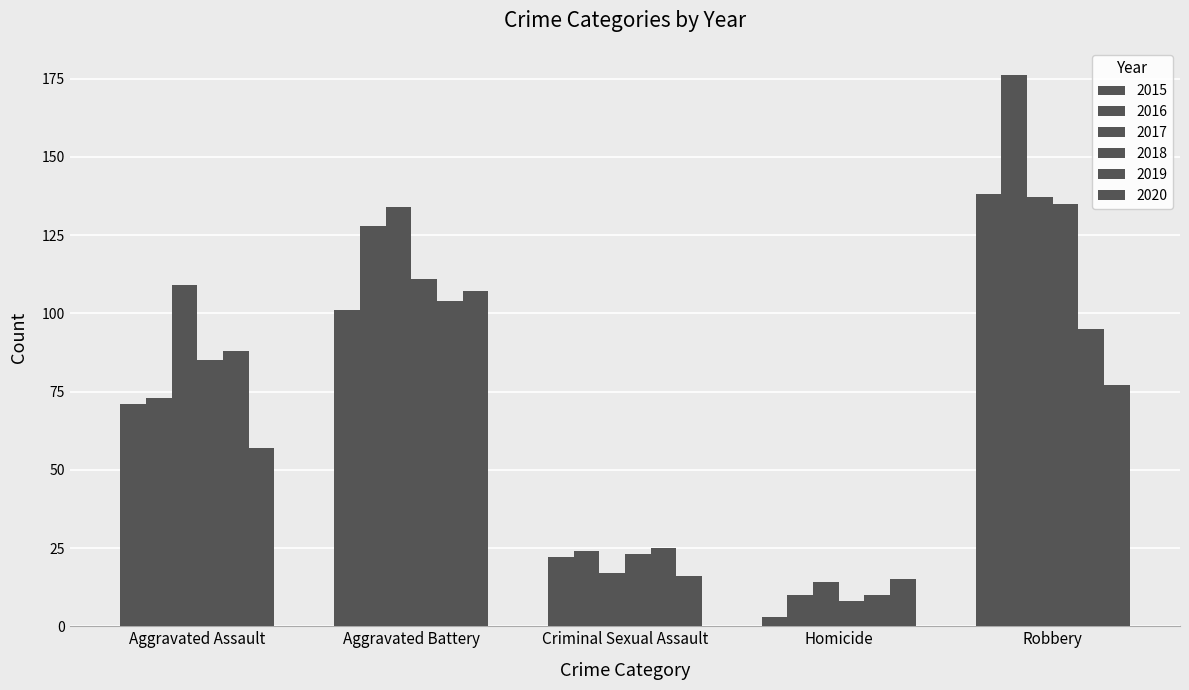

What value does the 2018 series have at Robbery?

135